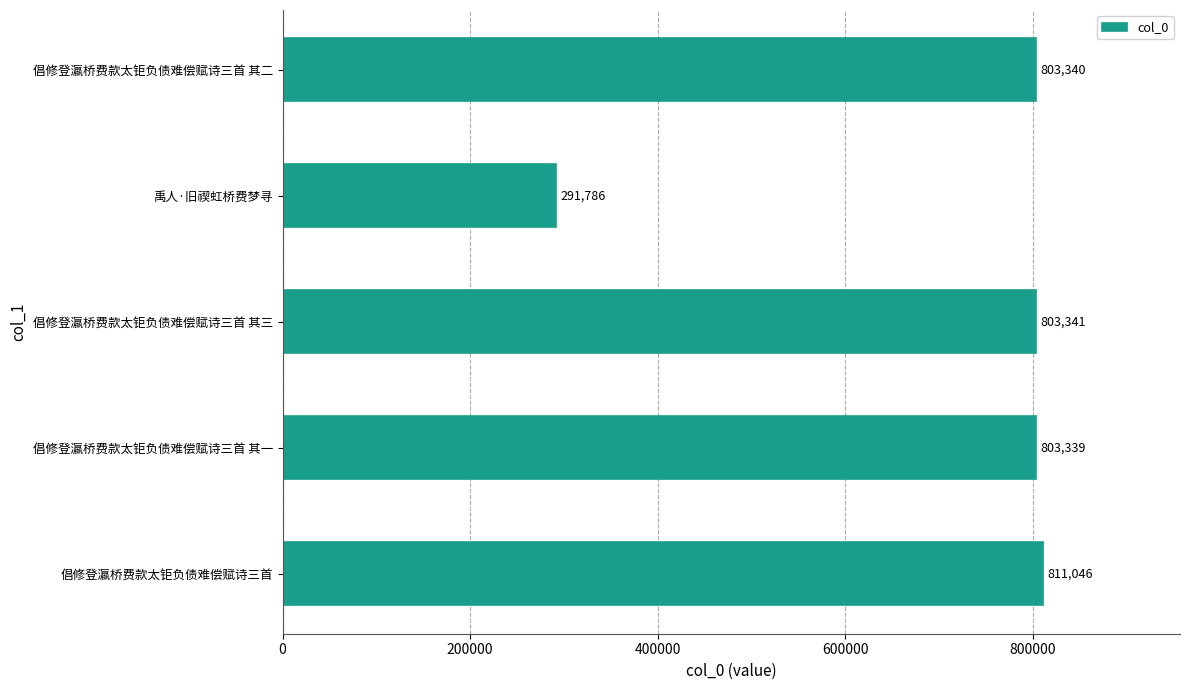

What is the difference between the second highest and second lowest values?

2